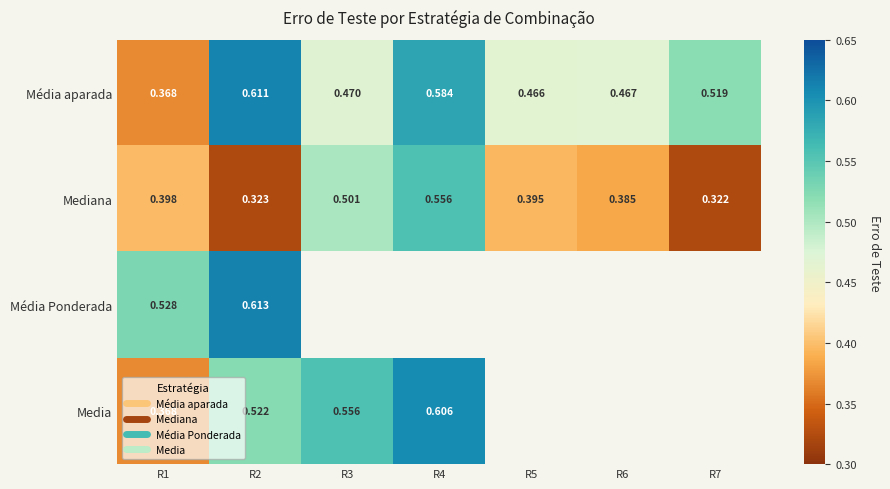

What is the smallest value displayed?

0.3